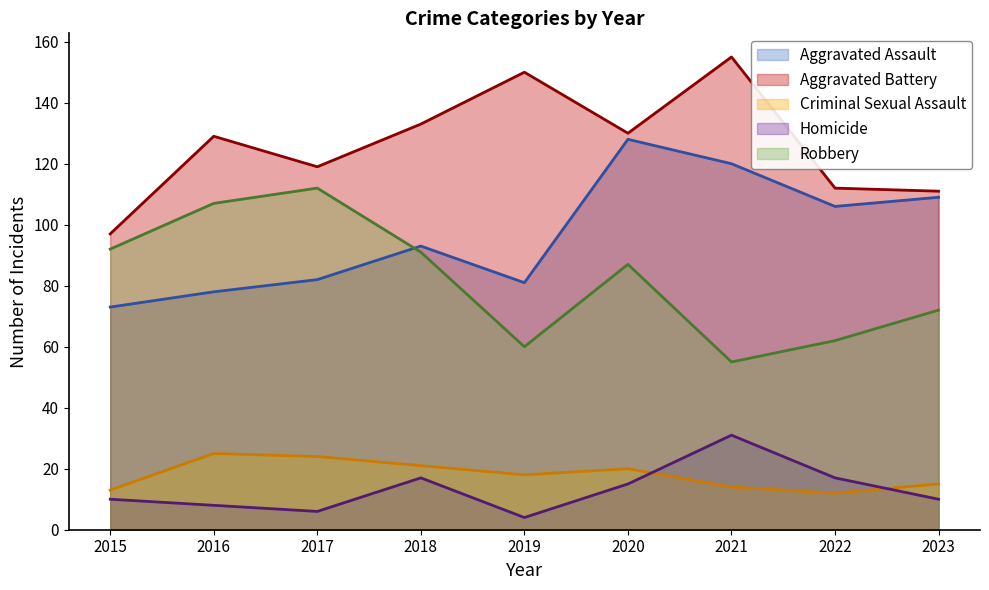

What is the total value across all series at 2023?

317